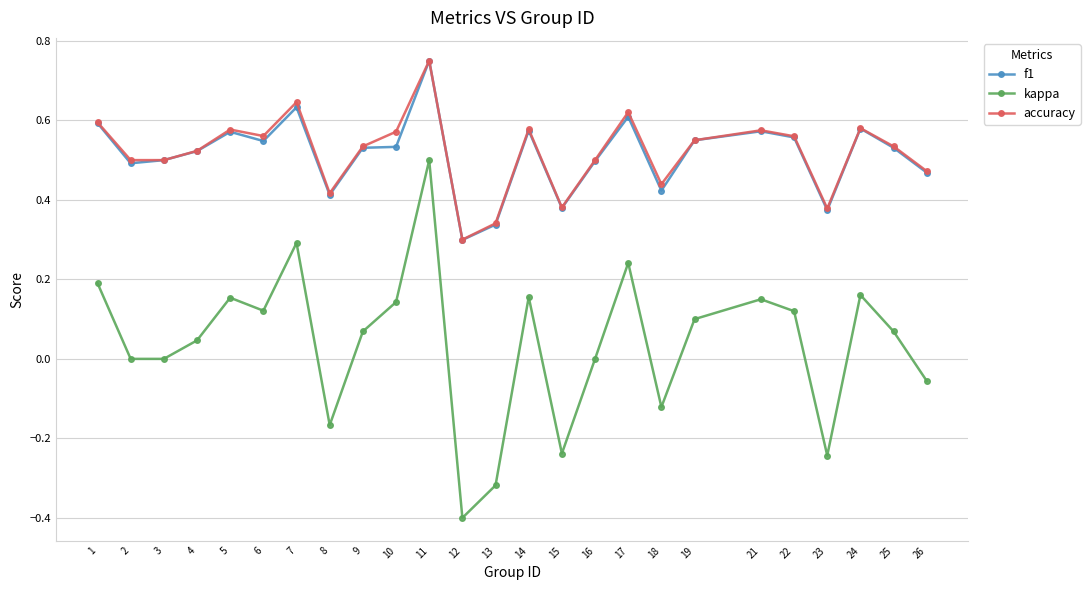

Which category has the highest value across all series?

11